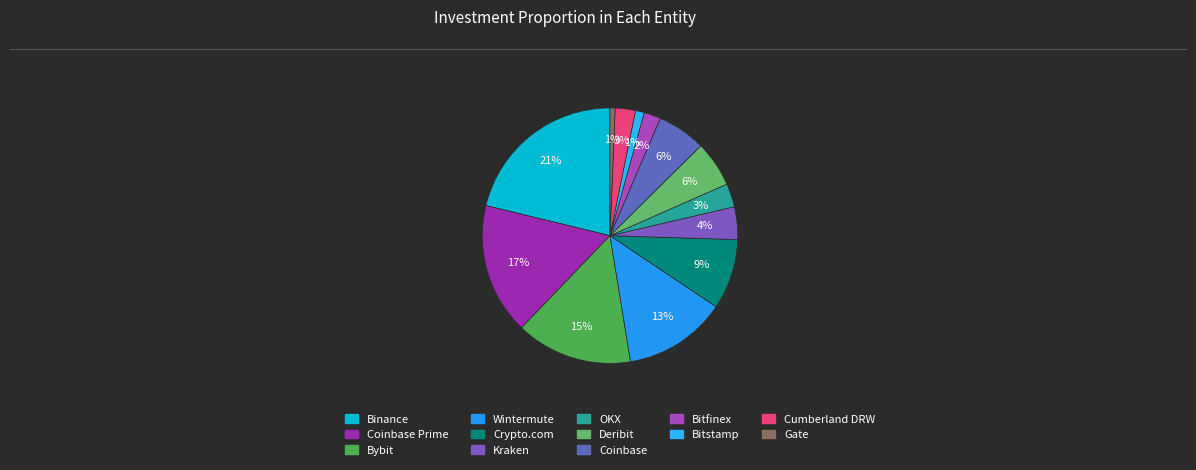

Which slice is the largest?

Binance